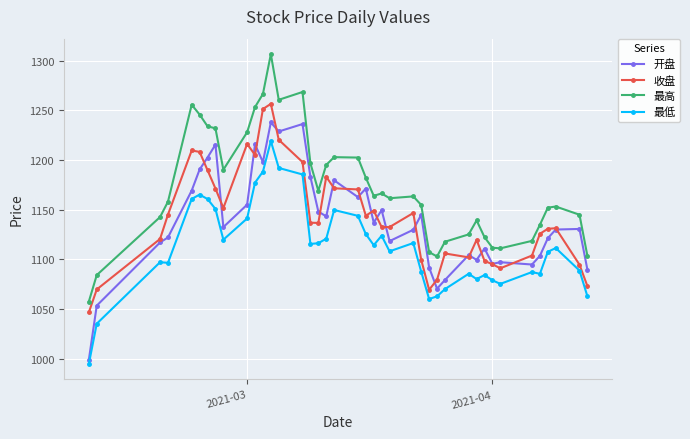

How many times do 收盘 and 开盘 cross each other?

19